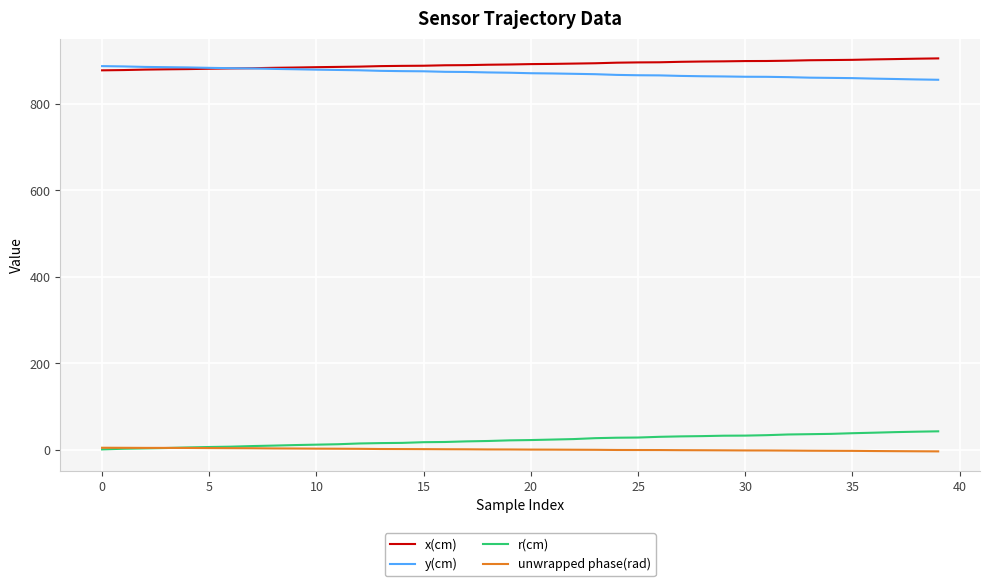

True or false: y(cm) and r(cm) cross at least once.

False